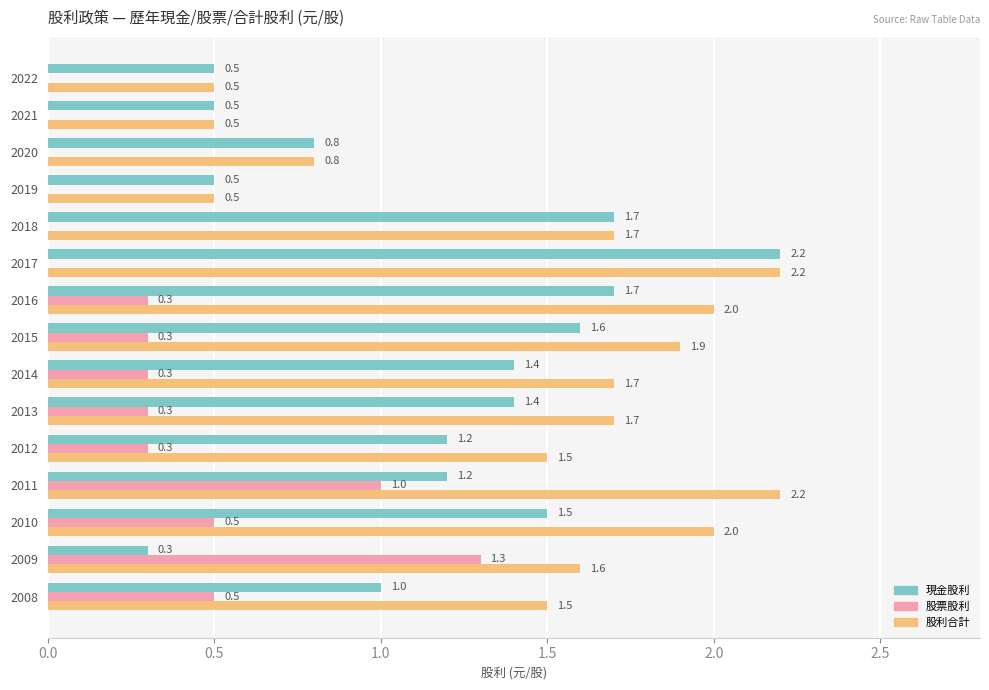

Read the 現金股利 value at 2016.

1.7